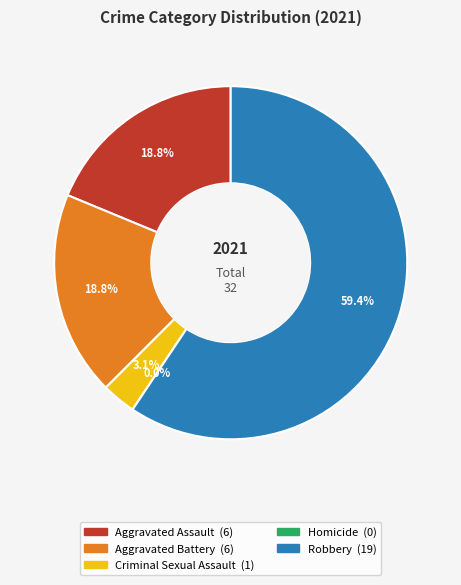

How many slices are in this pie chart?

5